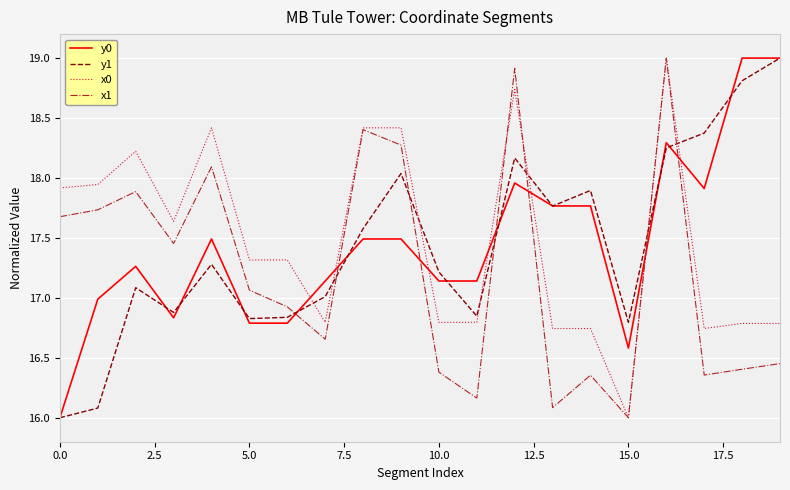

True or false: y1 and x1 intersect in this chart.

True